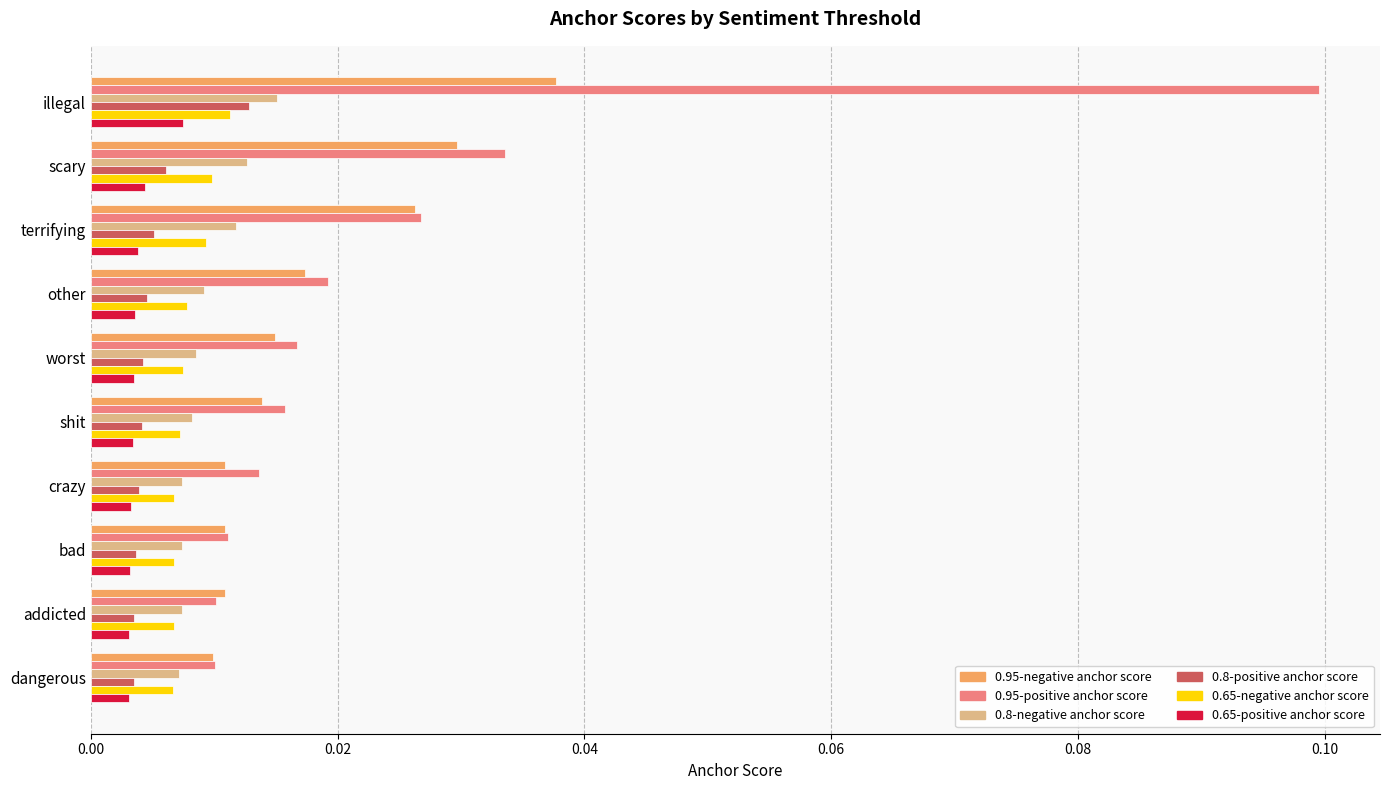

Which category has the highest value in the 0.95-negative anchor score series?

illegal